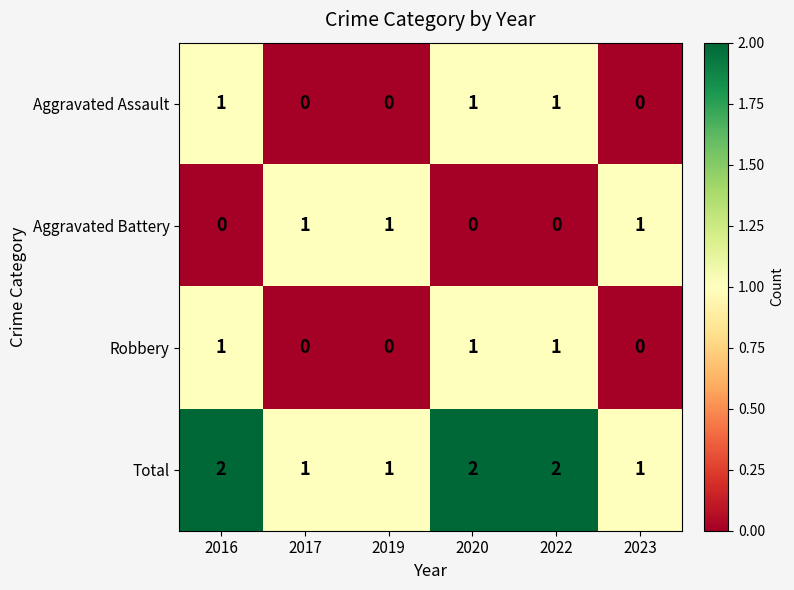

Is it true that Total equals 1 at 2022?

False